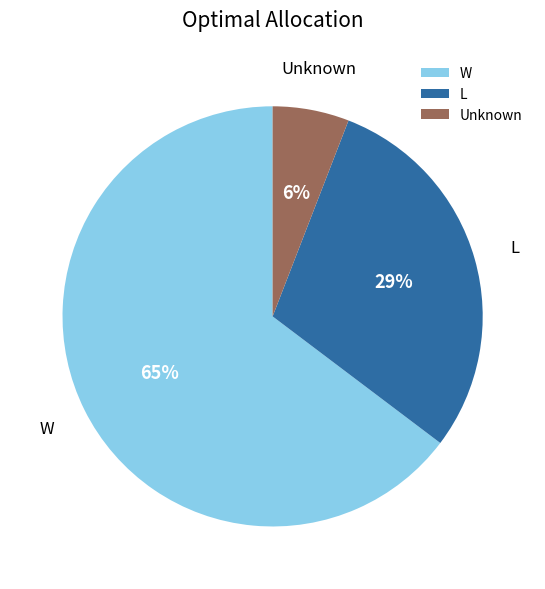

Is there a majority slice in this chart?

Yes